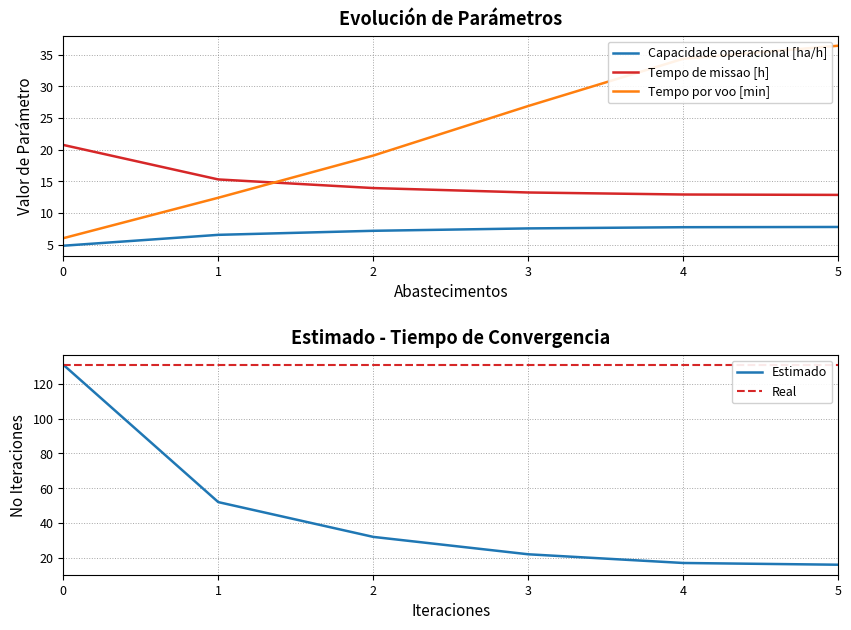

At which label does Capacidade operacional [ha/h] first exceed 7?

2